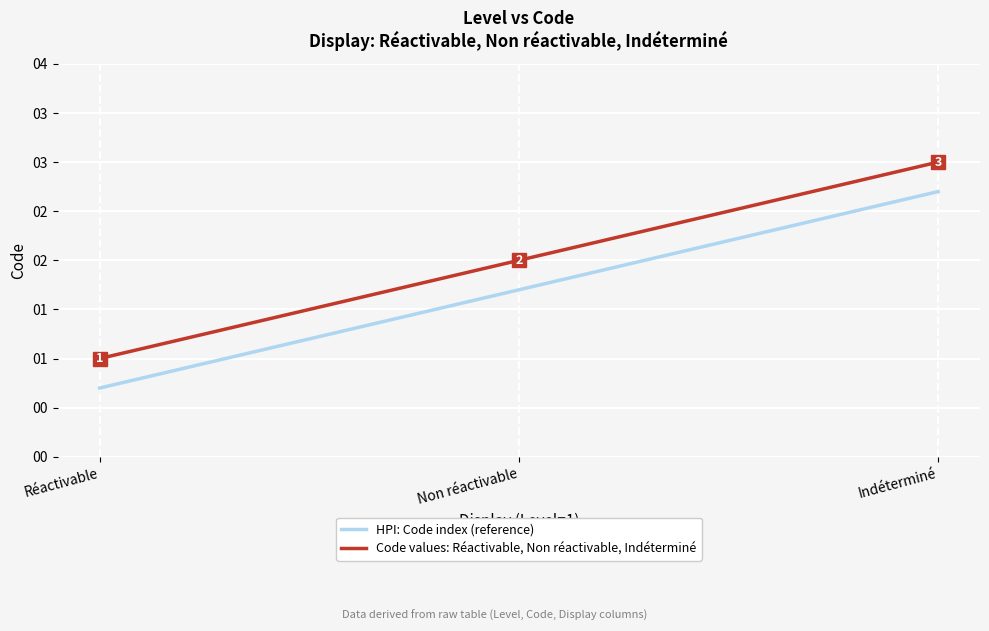

Is this an area chart (filled region under the line)?

No